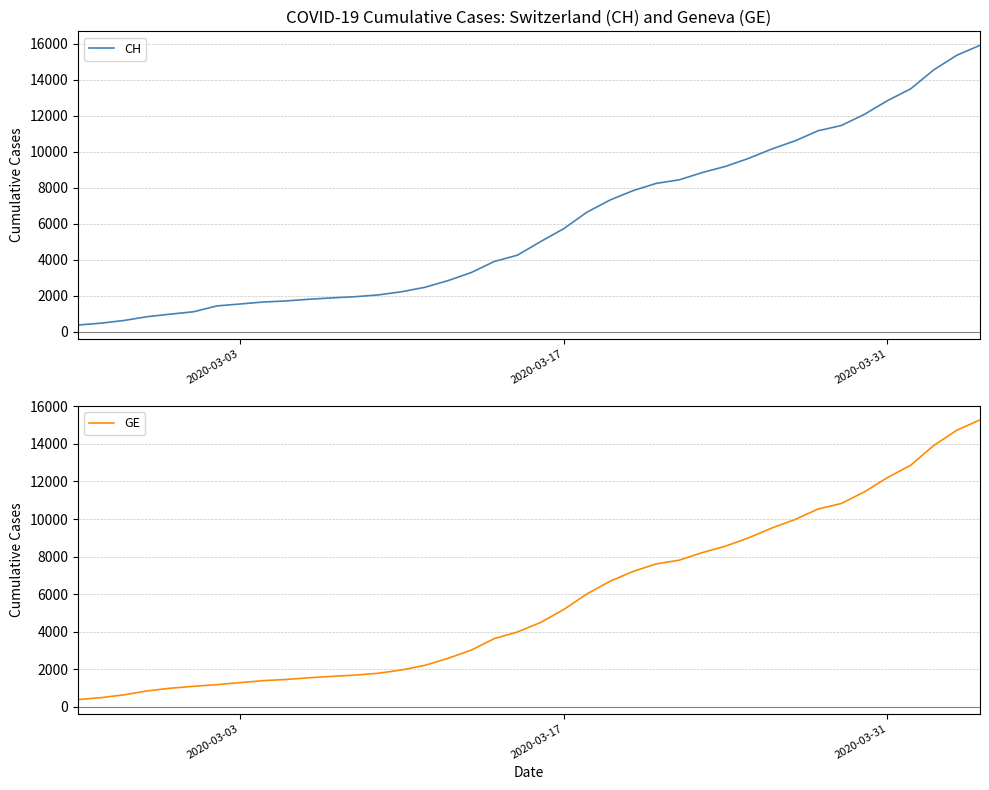

Does the chart have visible grid lines?

Yes